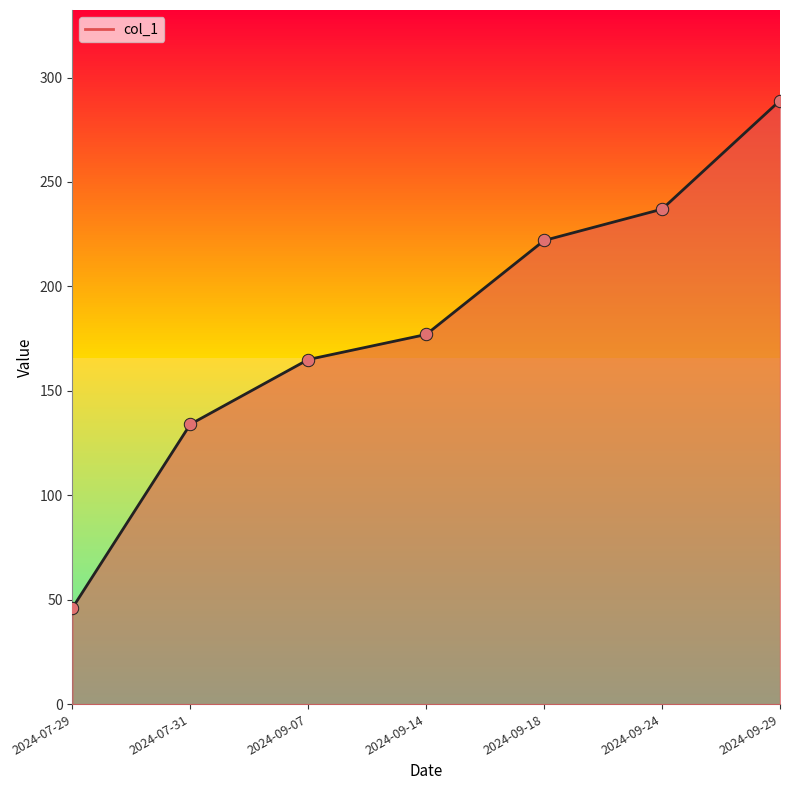

What is the ratio of the value at 2024-09-29 to the value at 2024-09-24?

1.2